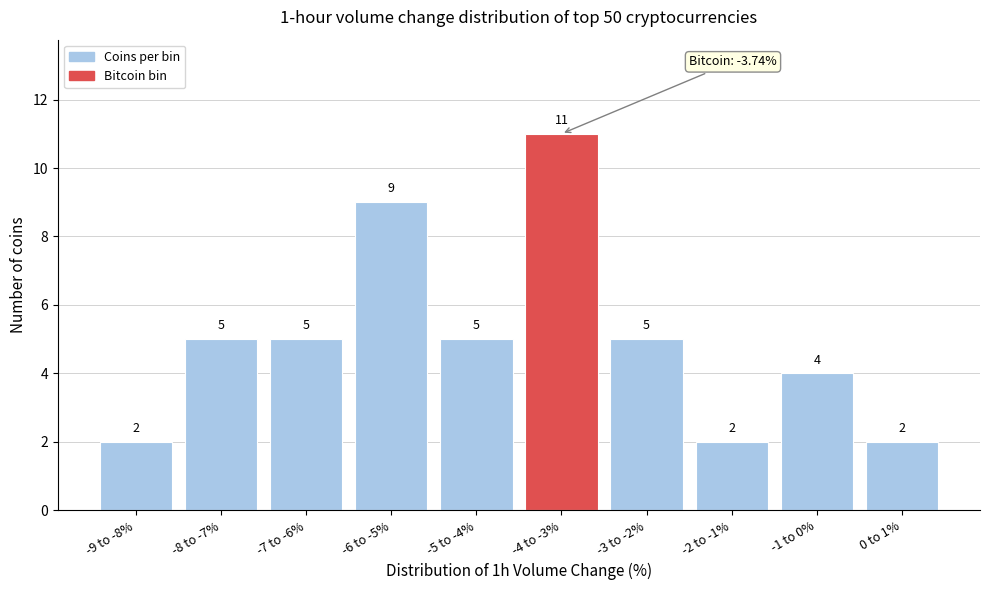

Reading left to right, transcribe all the data shown in this chart.

-9 to -8%=2	-8 to -7%=5	-7 to -6%=5	-6 to -5%=9	-5 to -4%=5	-4 to -3%=11	-3 to -2%=5	-2 to -1%=2	-1 to 0%=4	0 to 1%=2